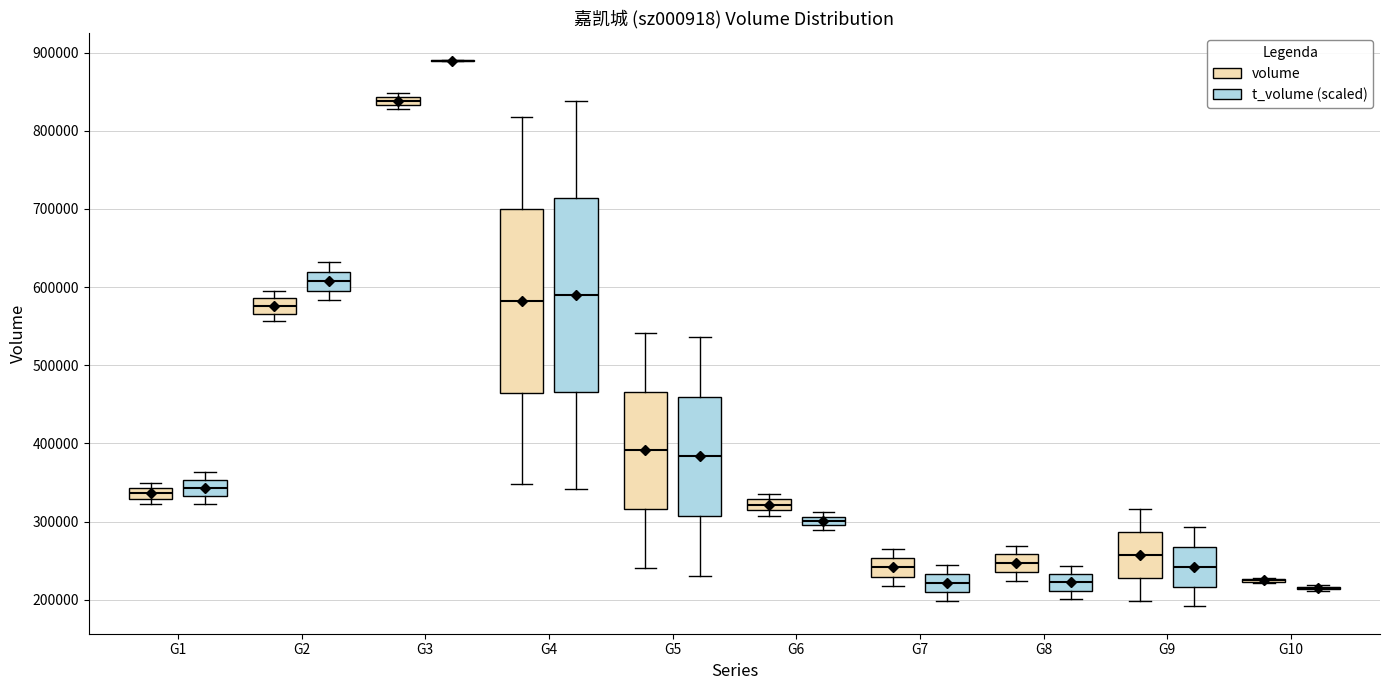

Which box is the tallest, from its lower edge to its upper edge?

G4 (t_volume (scaled))